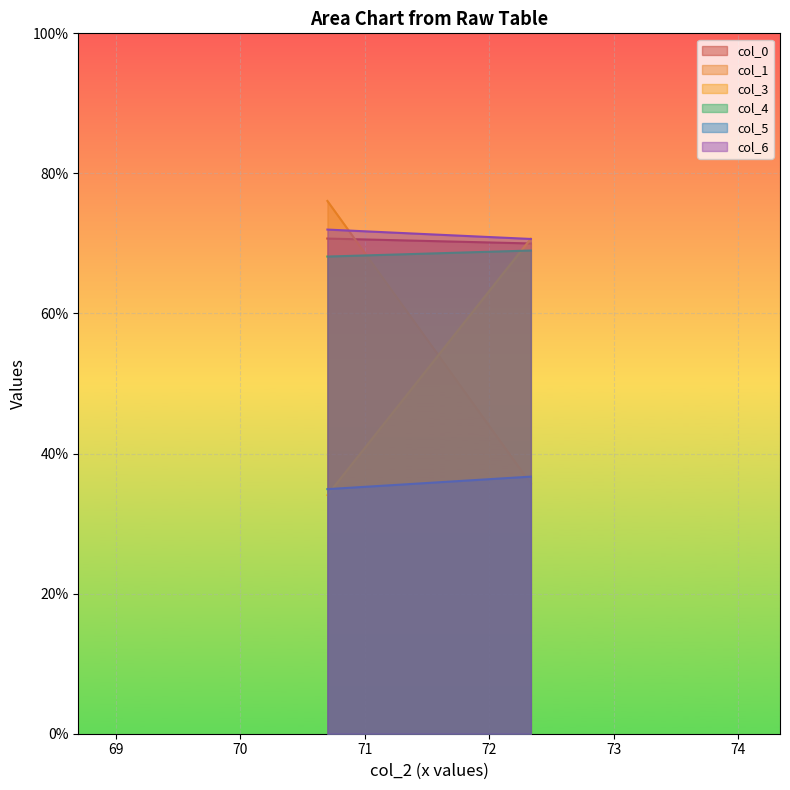

What is the maximum value shown in the chart?

76.1